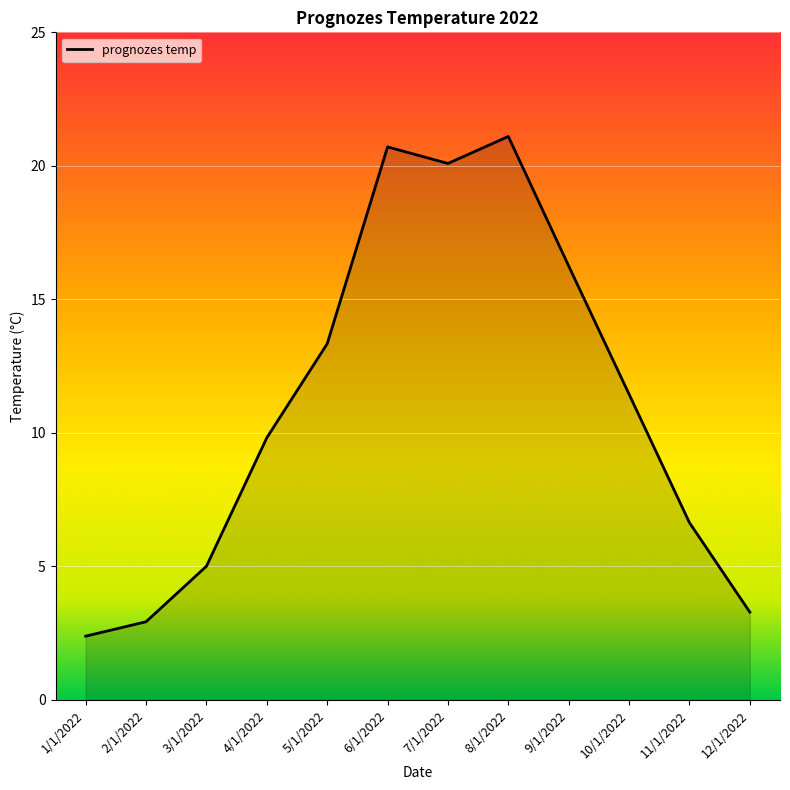

Rank the categories by value from lowest to highest.

1/1/2022, 2/1/2022, 12/1/2022, 3/1/2022, 11/1/2022, 4/1/2022, 10/1/2022, 5/1/2022, 9/1/2022, 7/1/2022, 6/1/2022, 8/1/2022